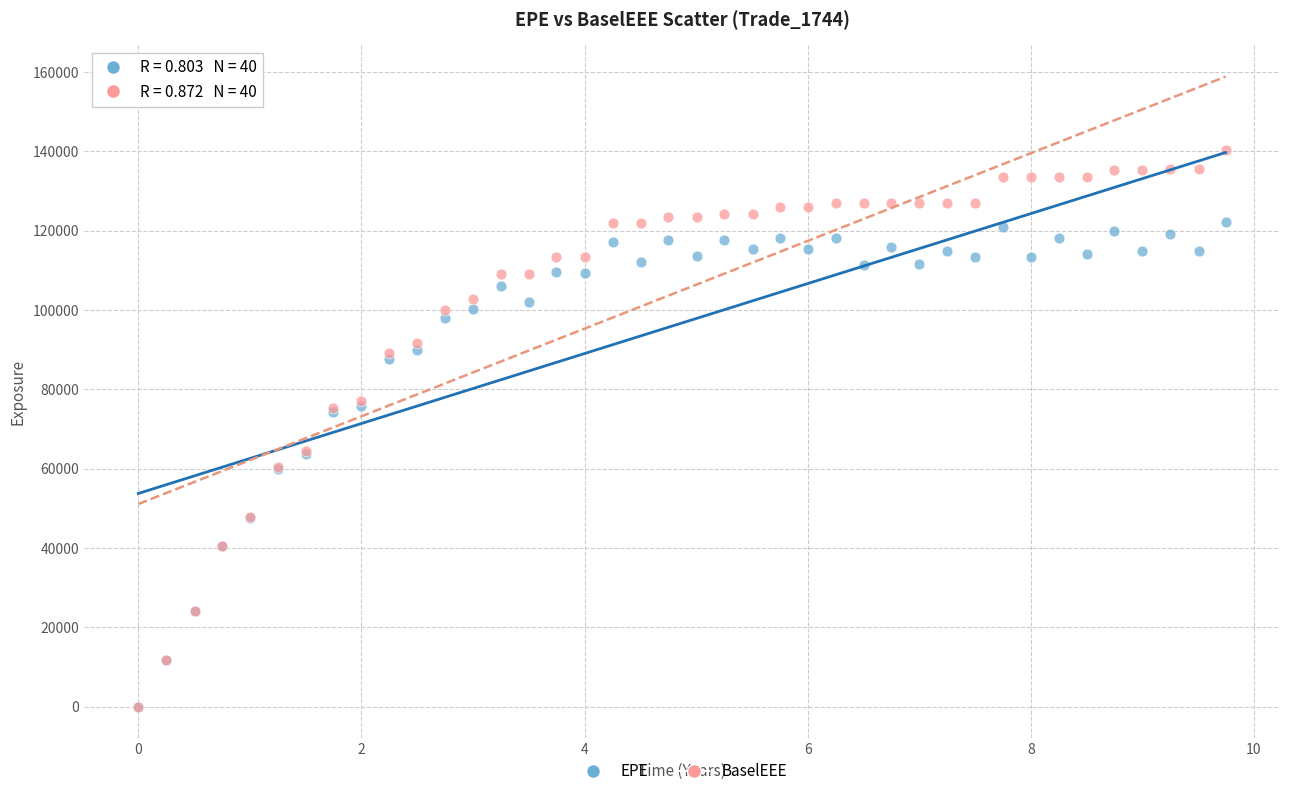

What are all the series names shown in the legend?

EPE, BaselEEE